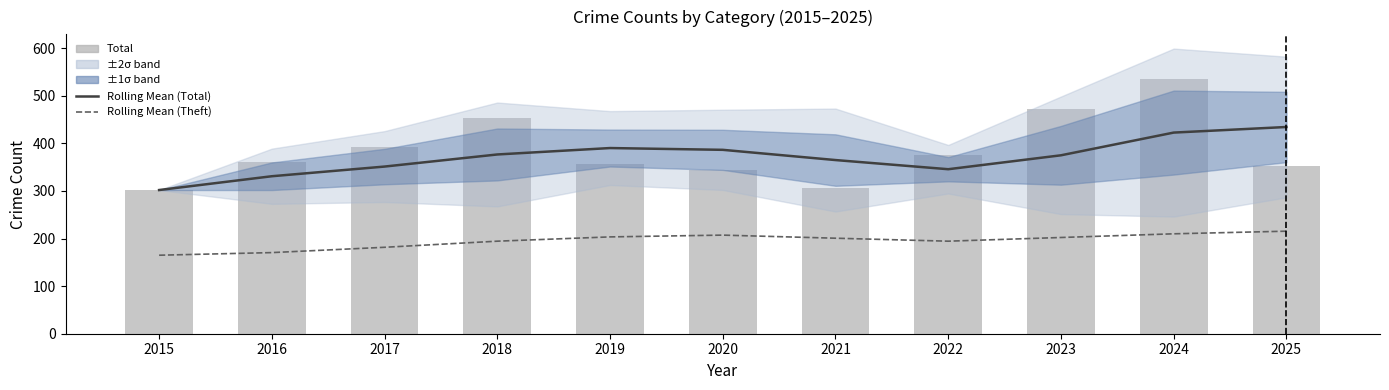

How many data points in Rolling Mean (Theft) are less than 200?

5